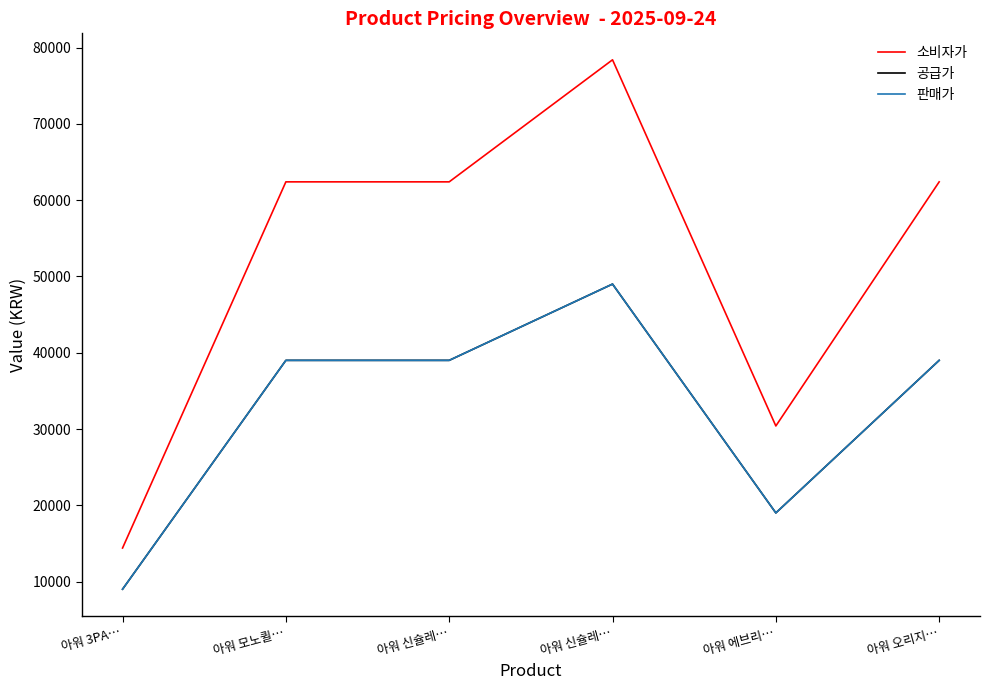

At 아워 모노퀼…, list the series in order from smallest to largest.

공급가, 판매가, 소비자가